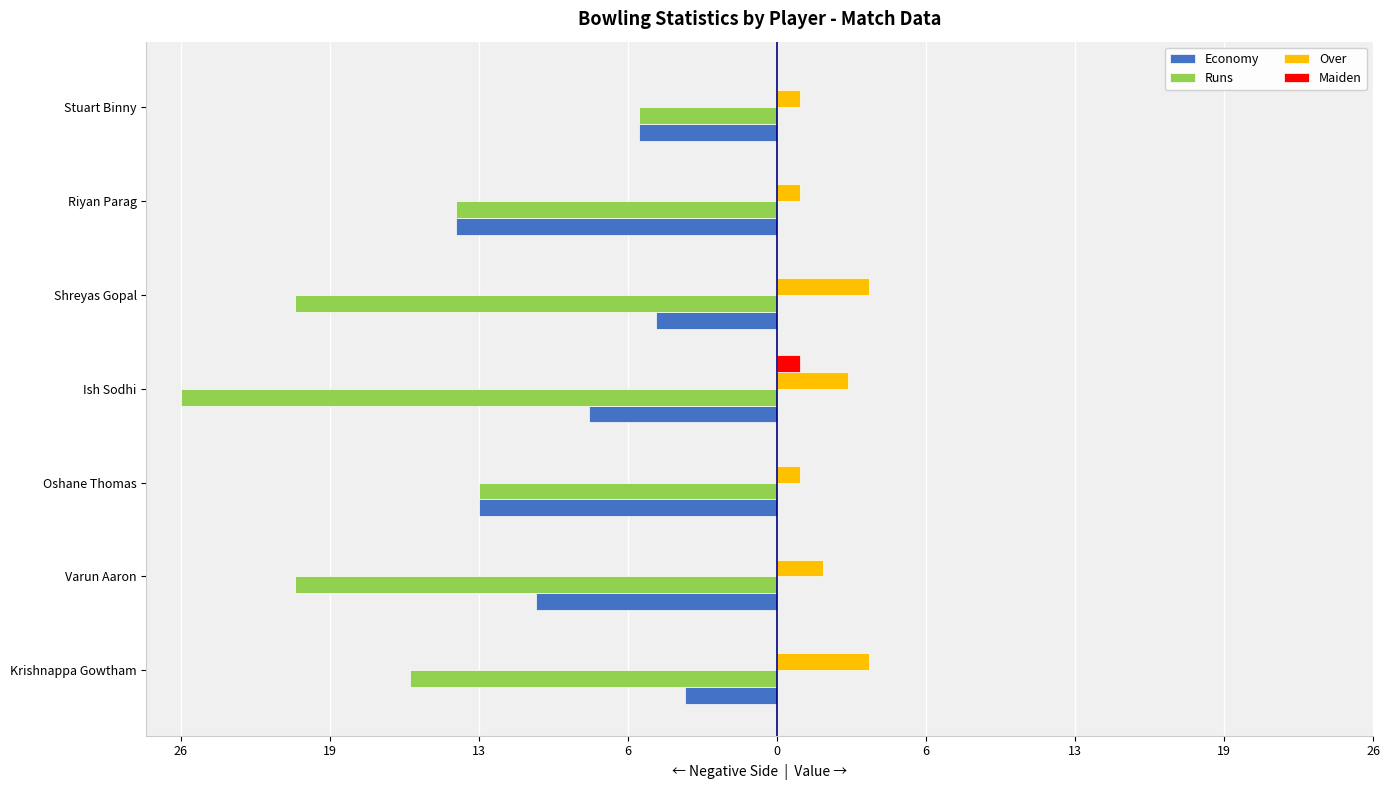

How many groups of bars are there?

7